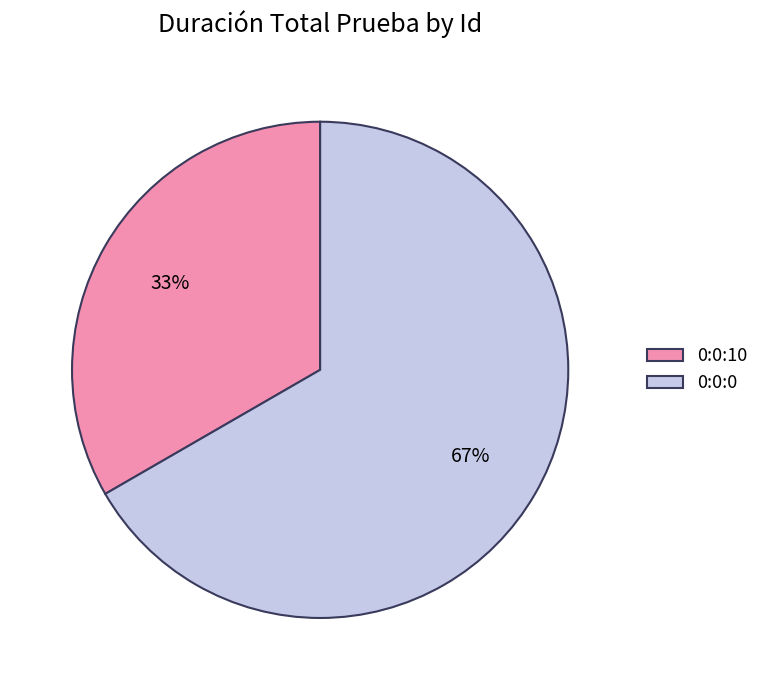

To the nearest percent, what is the combined percentage of 0:0:10 and 0:0:0?

100%